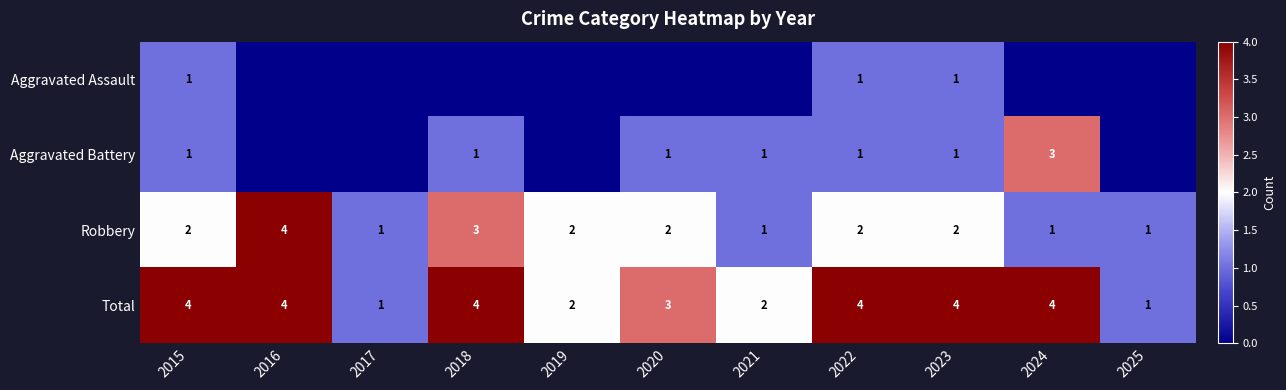

What is the sum of all Robbery values?

21